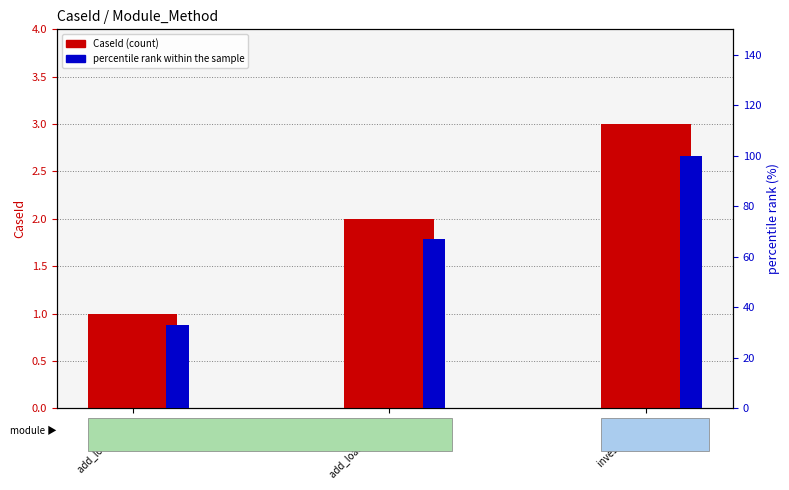

Where does the percentile rank within the sample series first go above 67?

invest (POST)